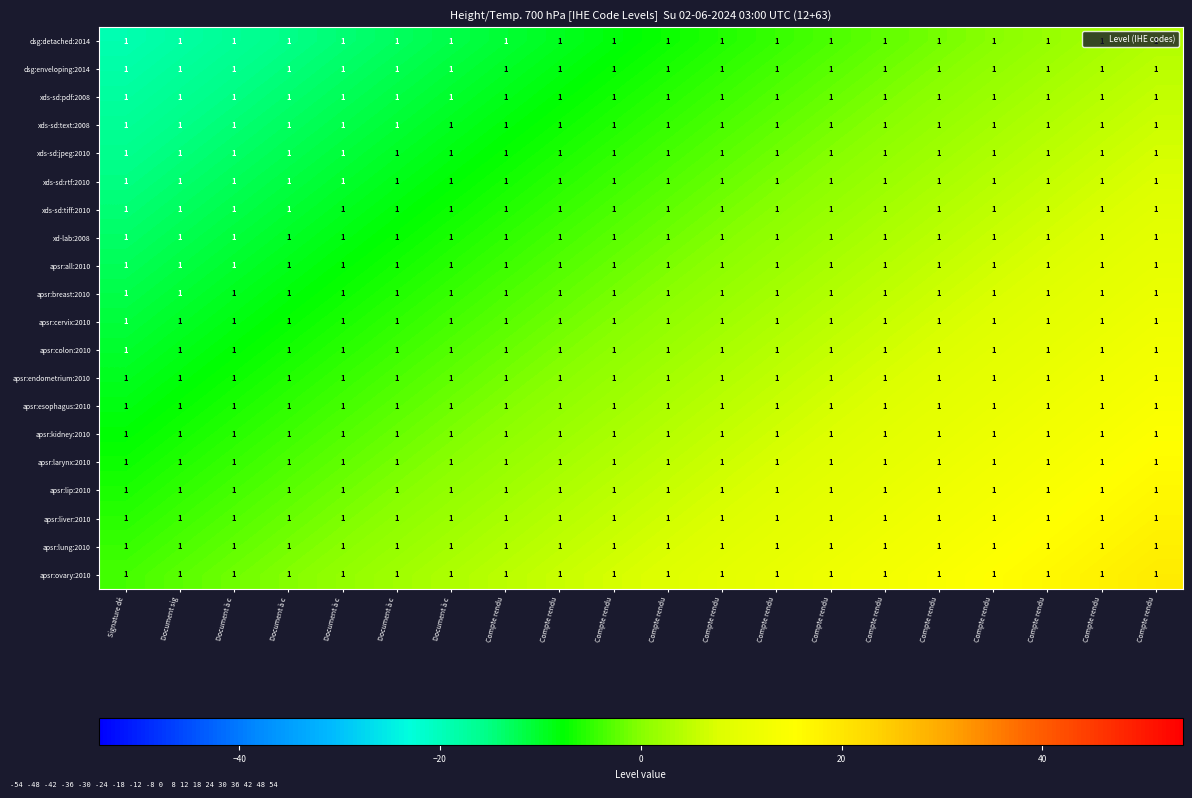

At which label does apsr:all:2010 reach its peak?

Compte rendu